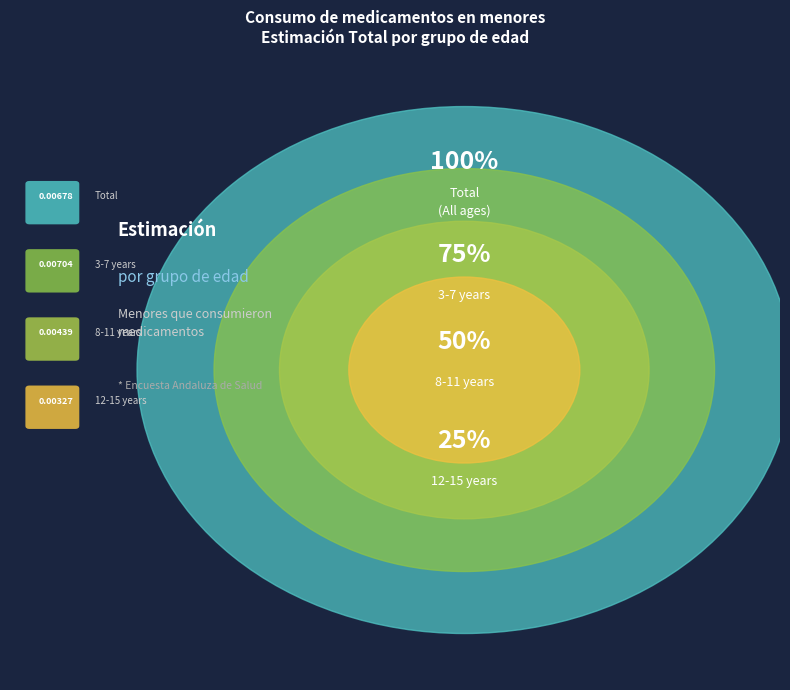

Is there any slice that represents more than half of the pie?

No